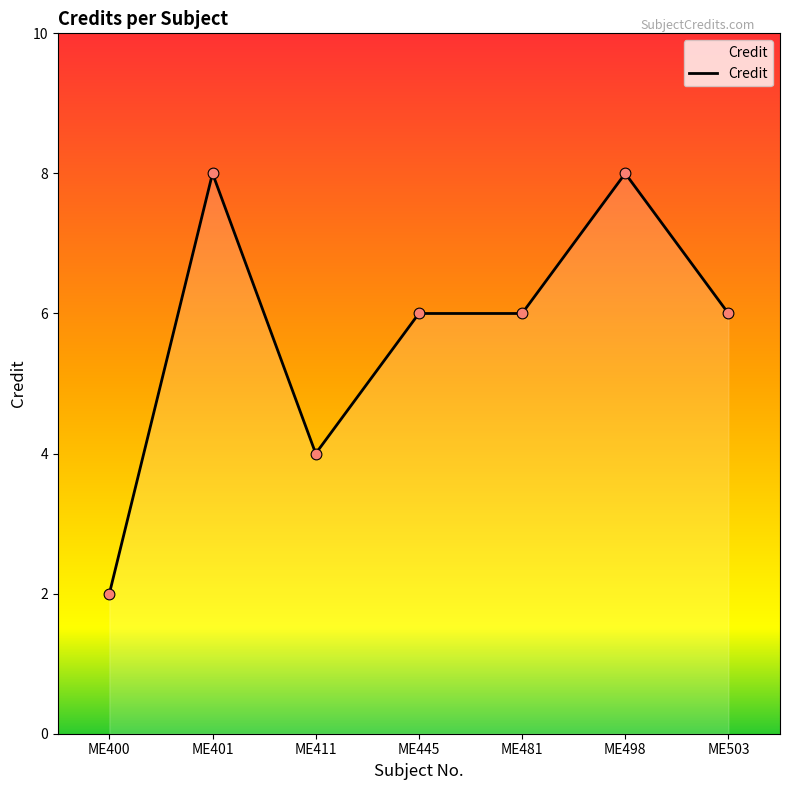

What is the change in value from ME445 to ME498?

+2